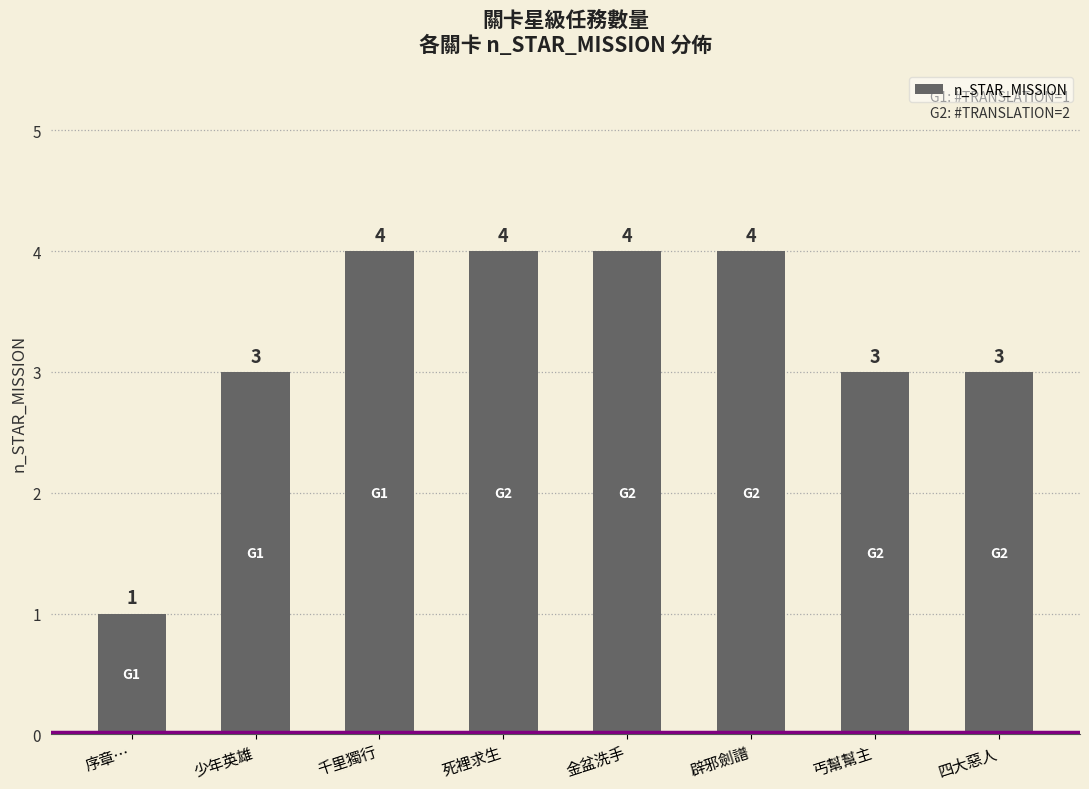

What is the value of the 6th bar from the left?

4